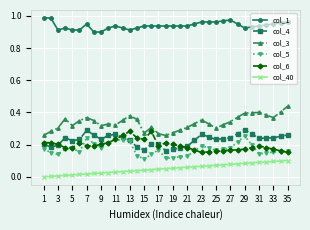

Which series has the largest total across all categories?

col_1